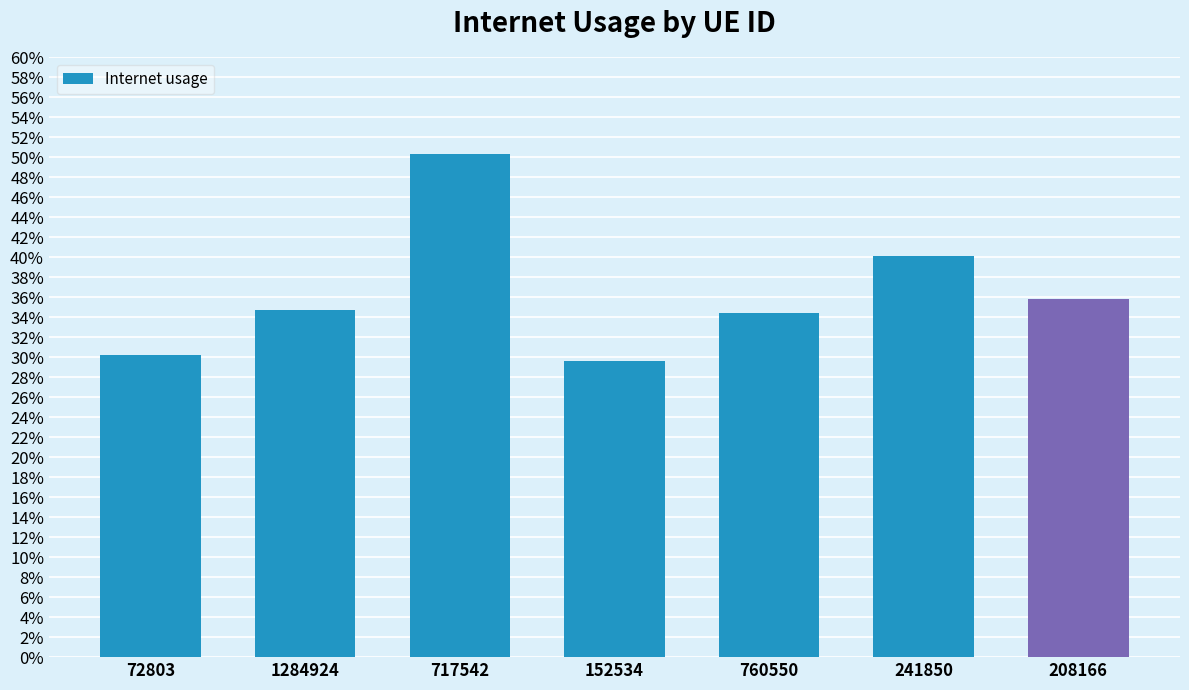

Reading right to left, transcribe all the data shown in this chart.

0.4	0.4	0.3	0.3	0.5	0.3	0.3